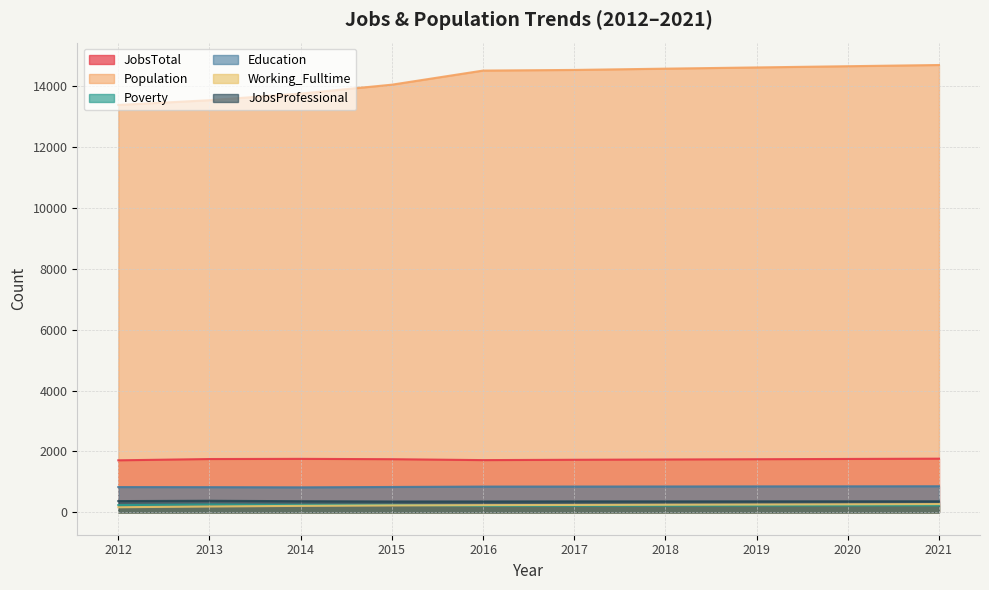

True or false: JobsTotal and Poverty intersect in this chart.

False